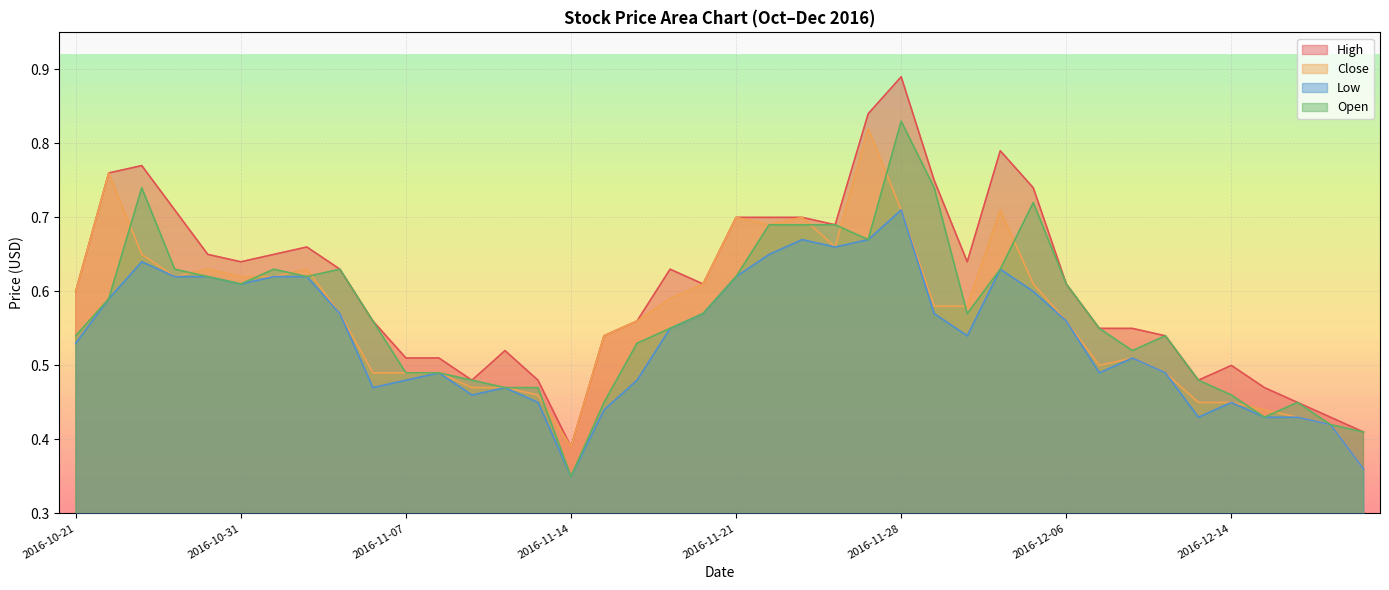

At which label does Close reach its minimum?

2016-12-20